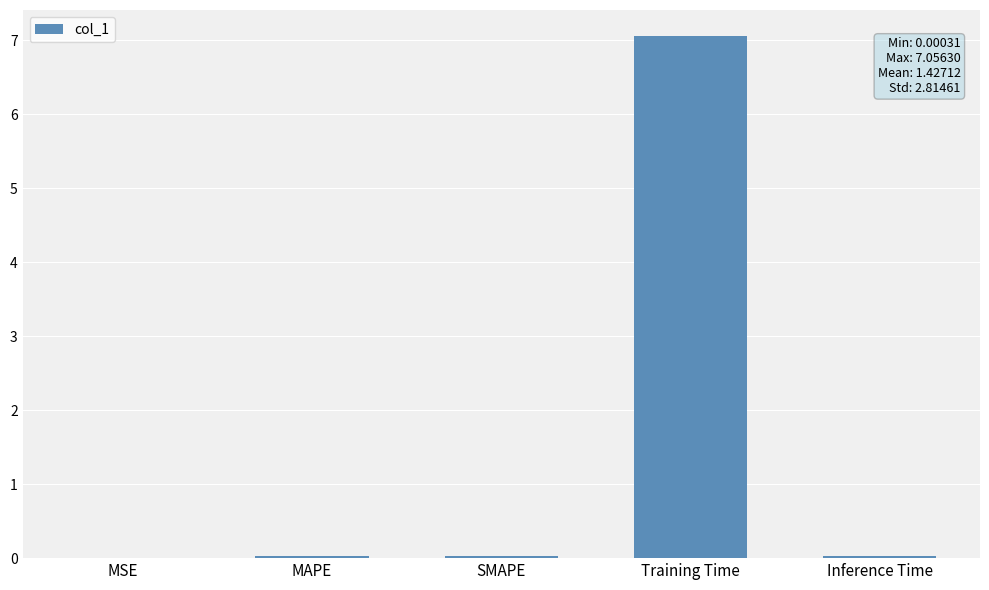

Between Inference Time and Training Time, which is larger?

Training Time